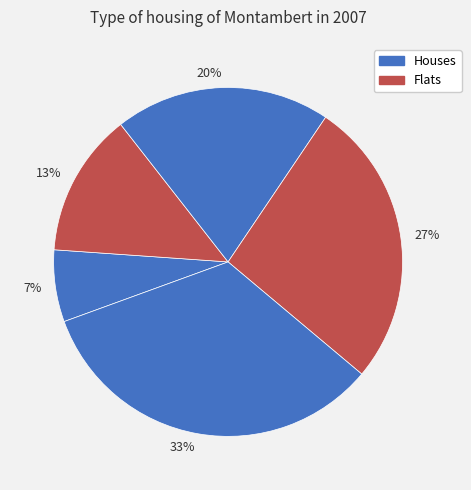

To the nearest percent, what percentage of the pie is 20%?

20%